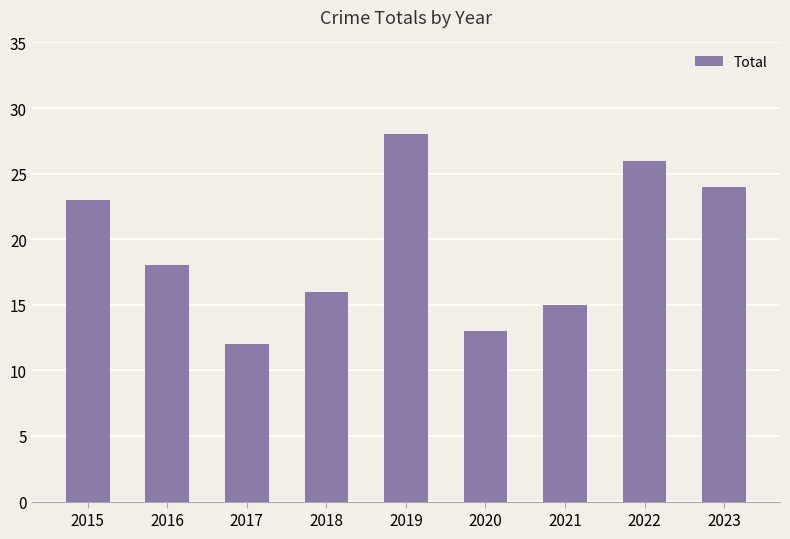

Are the bars grouped side by side (vs. stacked)?

No